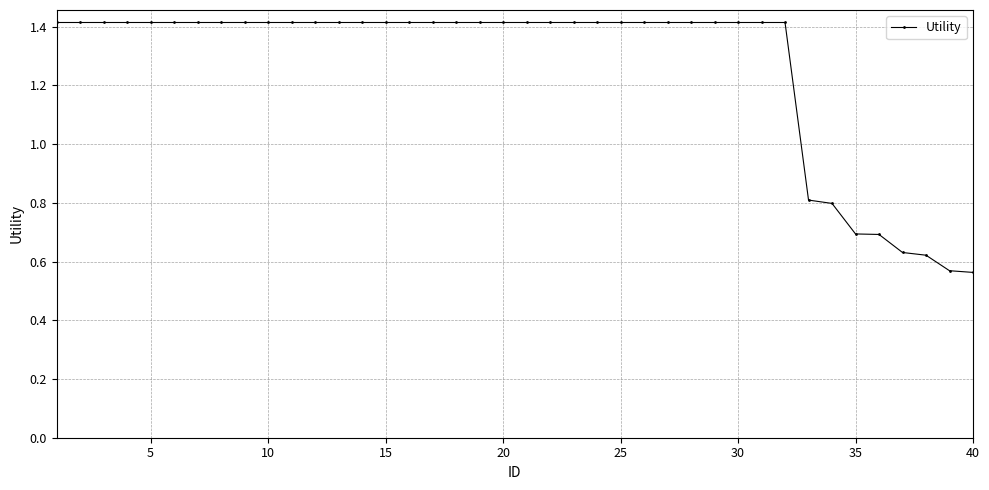

What is the greatest value displayed?

1.4